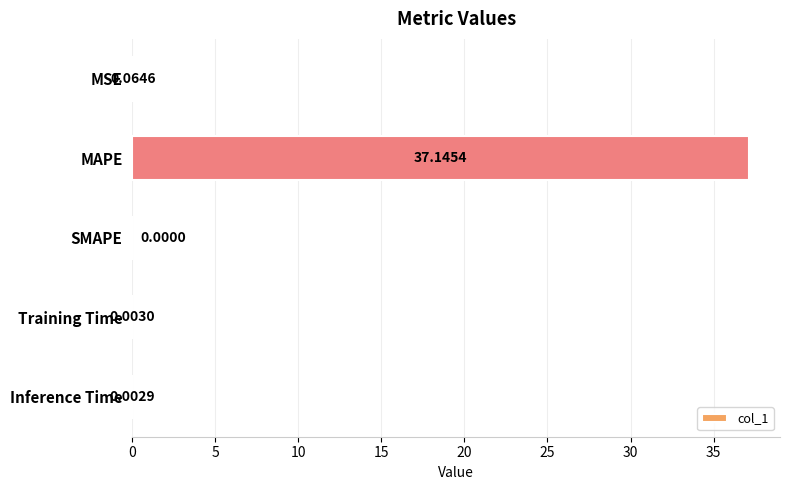

What is the sum of all values?

37.2